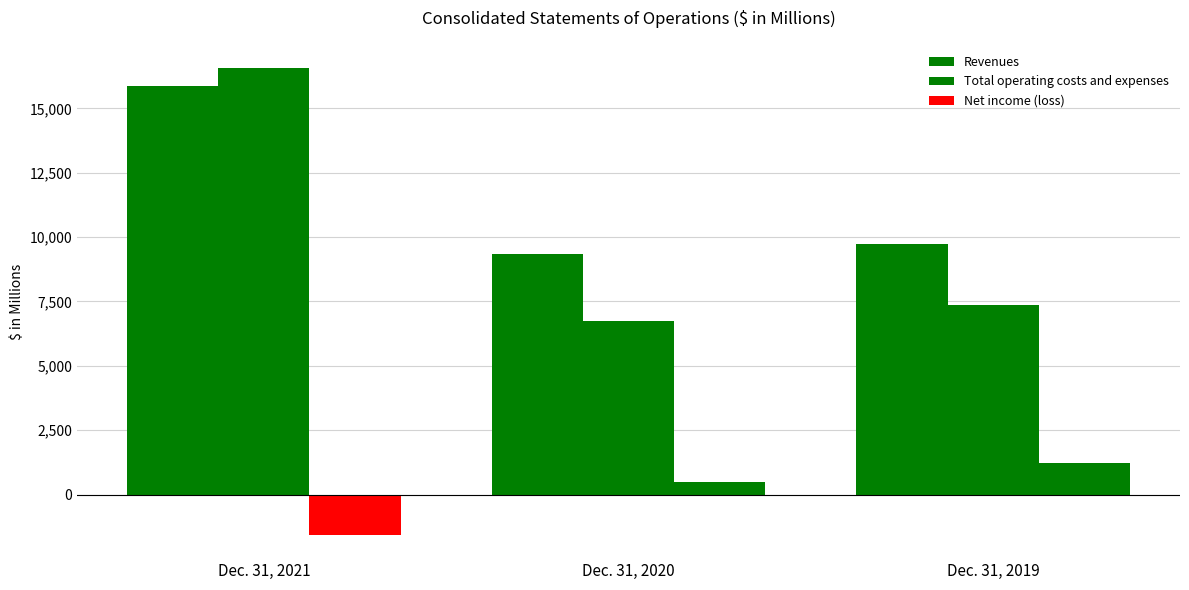

How many series are shown in this chart?

3